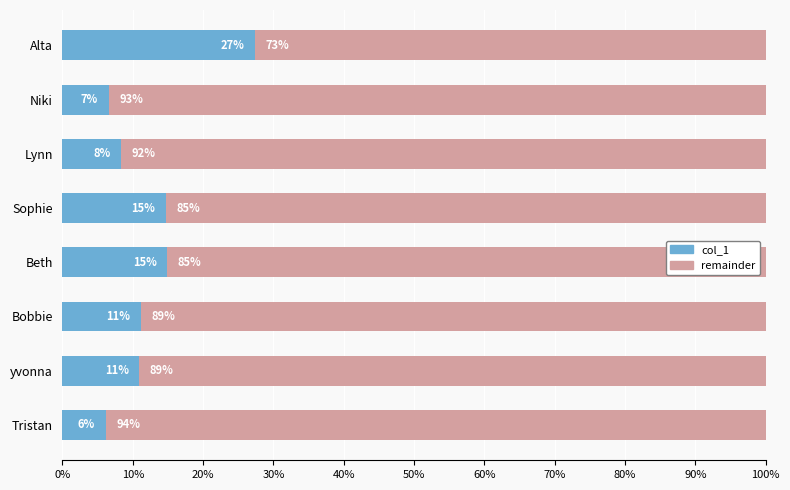

Reading left to right, what are all the values shown in this chart?

27.4	6.6	8.3	14.7	14.9	11.2	10.9	6.1